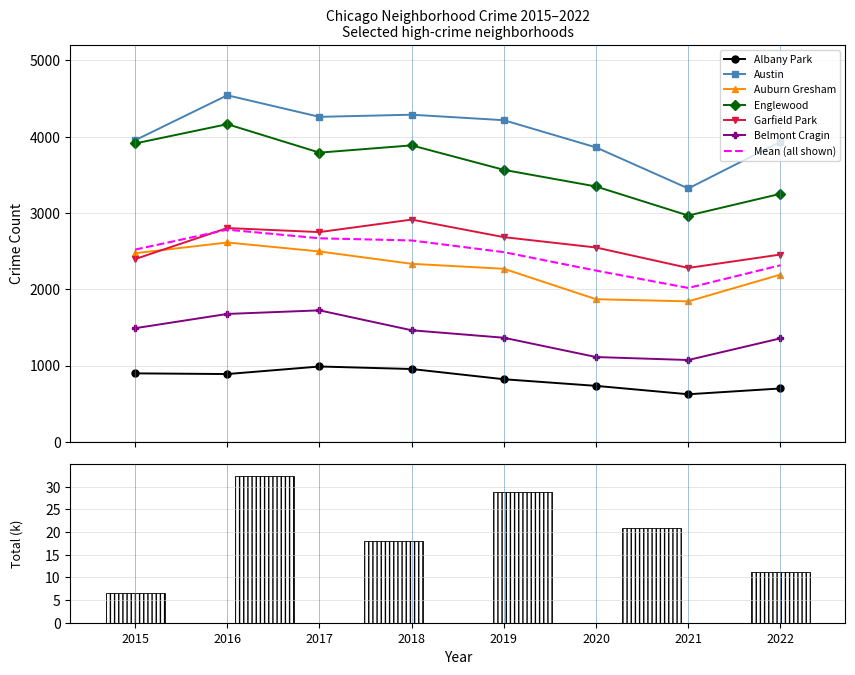

What is the value of the Austin bar at the 6th from the left?

3860